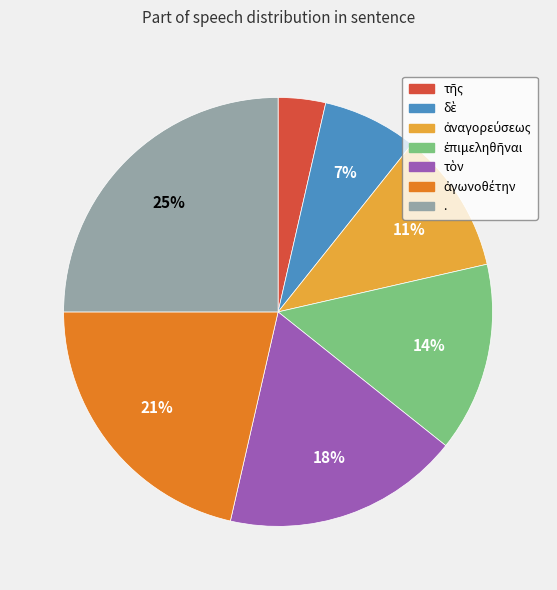

What percentage is the . slice, to the nearest percent?

25%